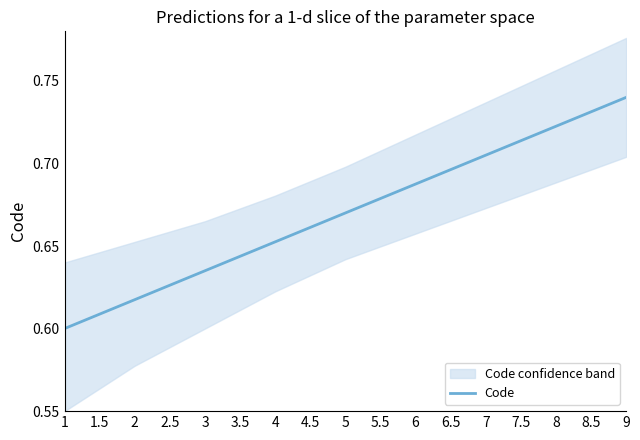

Rank the categories by Code value from lowest to highest.

1, 2, 3, 4, 5, 6, 7, 8, 9